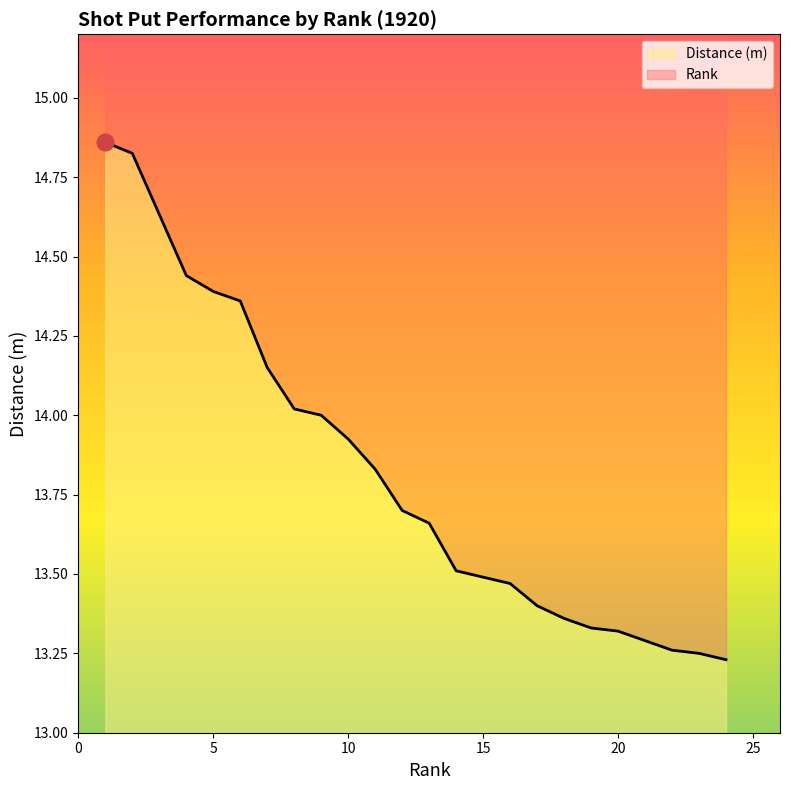

Approximately how many times larger is the value at 19 compared to 18?

1.0